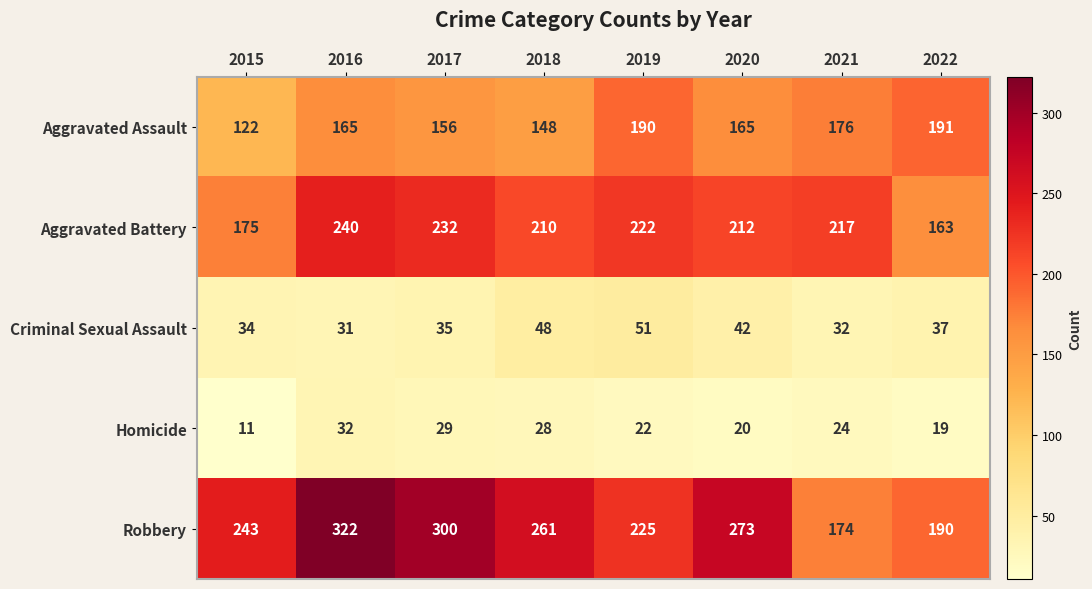

Is it true that Aggravated Battery equals 232 at 2017?

True